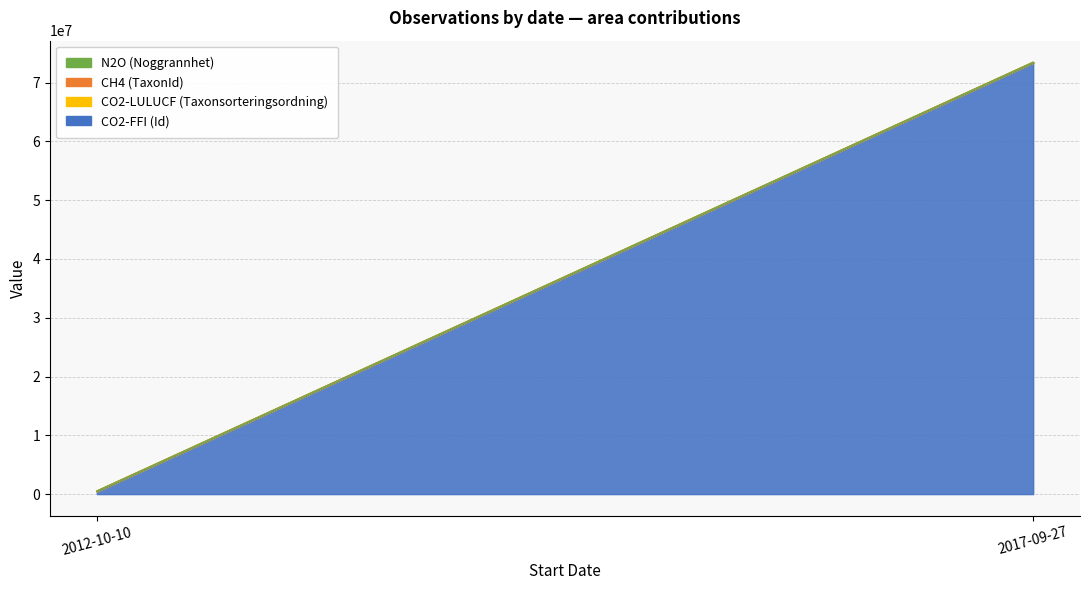

Where does the N2O (Noggrannhet) series first go above 73441513?

2017-09-27